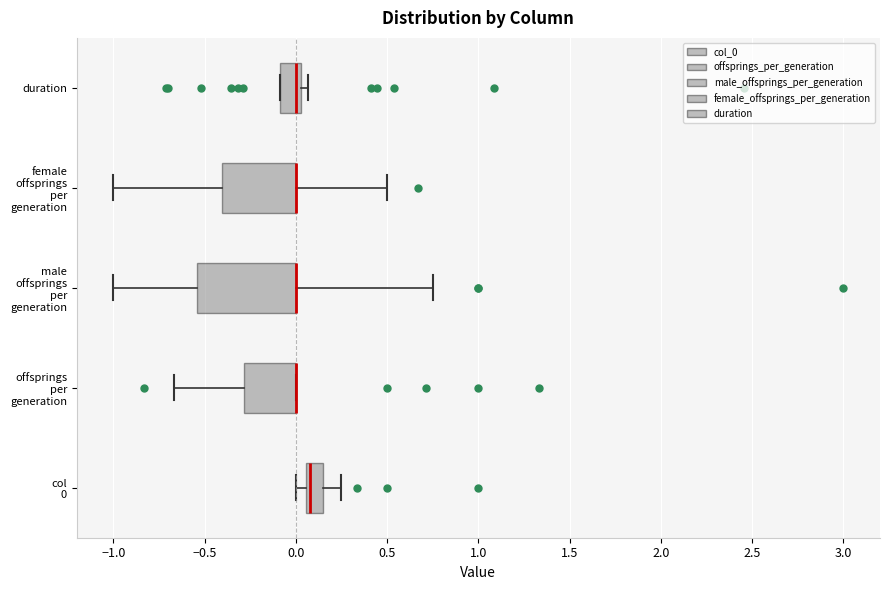

Where is the left edge of the box for female offsprings per generation on the x-axis? The values are not printed on the chart, so give them approximately, as read against the axis.

-0.40